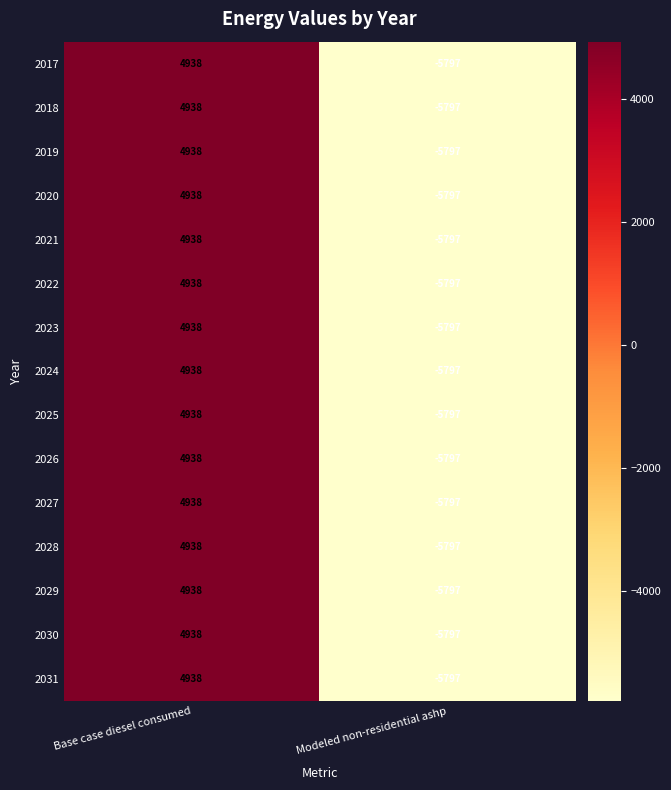

True or false: 2029 has a value of 4938 at Base case diesel consumed.

True